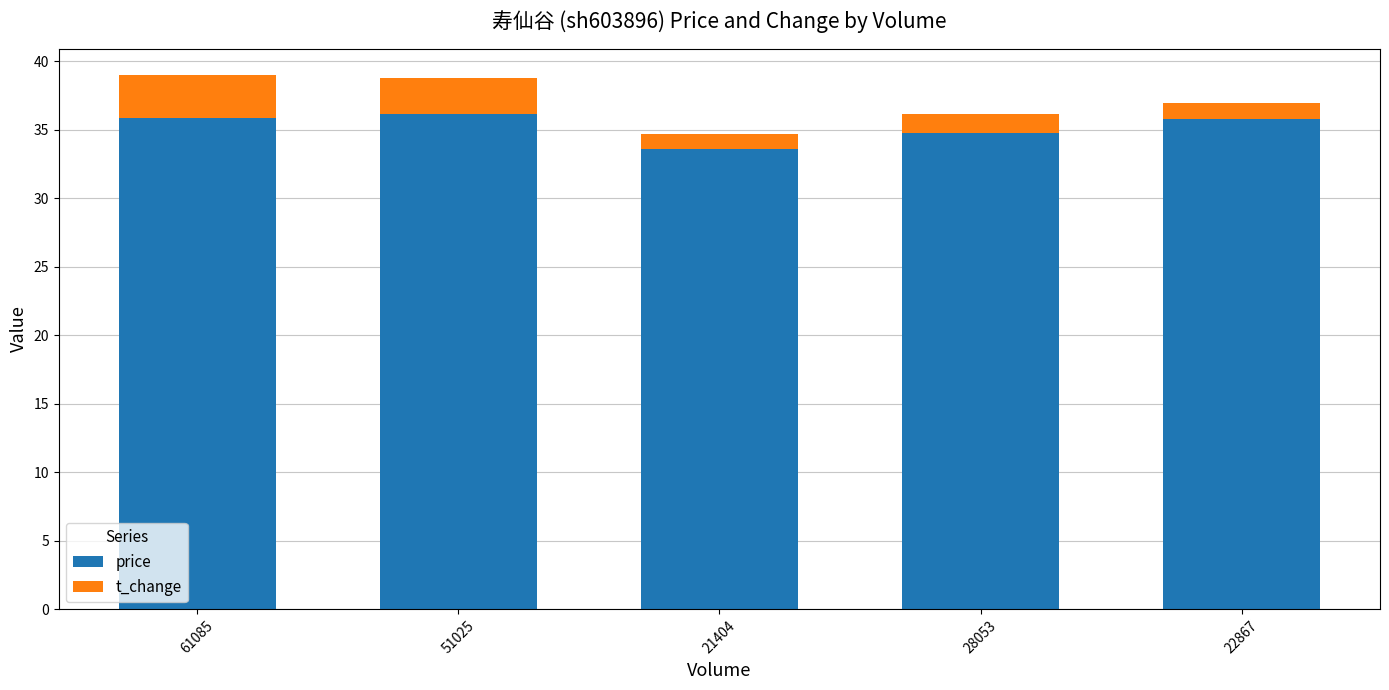

What are all the series names shown in the legend?

price, t_change